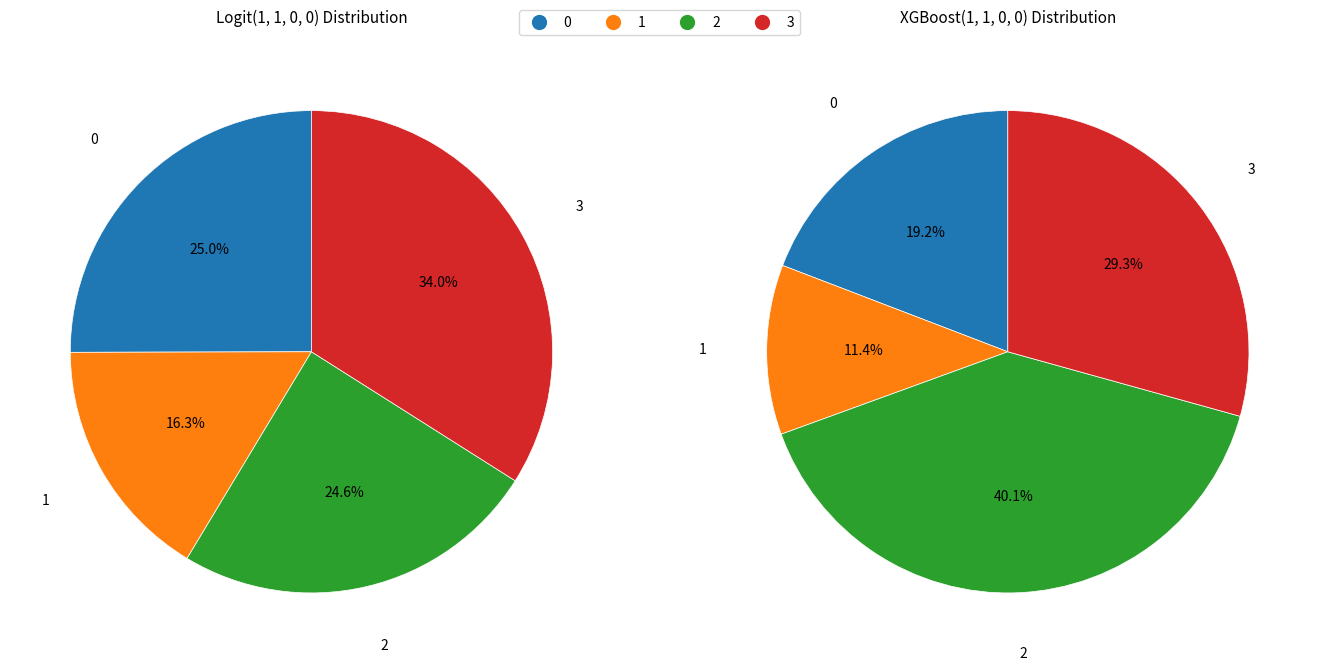

To the nearest percent, what percentage of the pie is 0?

25%